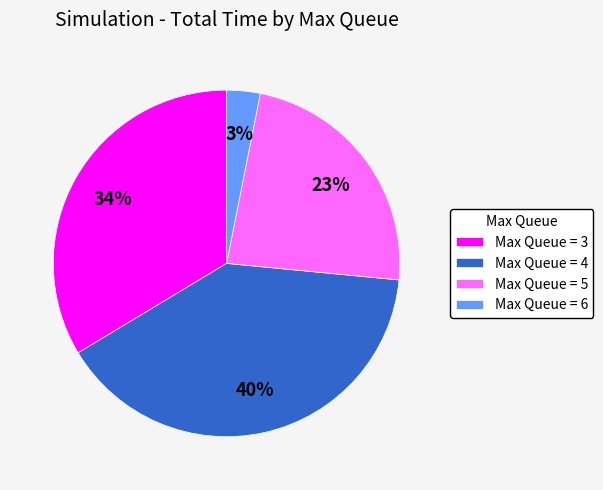

Do Max Queue = 6 and Max Queue = 4 together represent more than half of the pie?

No